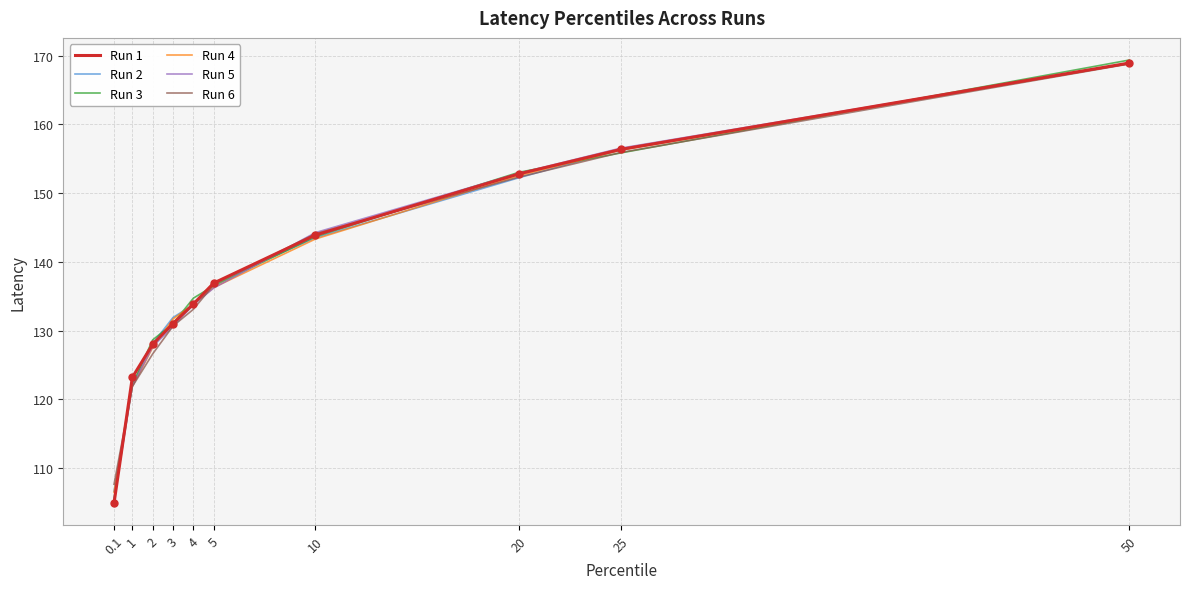

What position from the right is 1?

9